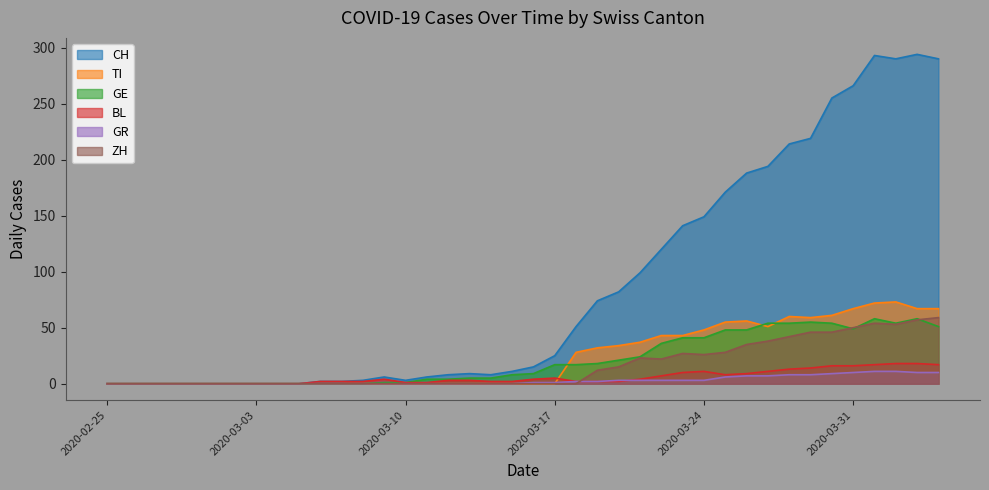

What is the label of the 30th point from the left?

2020-03-25